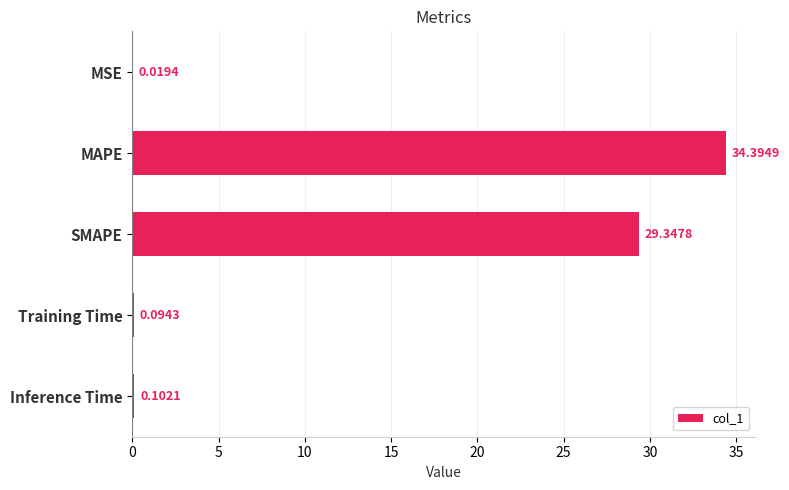

What is the sum of all values?

64.0